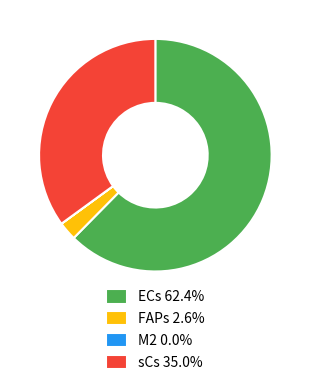

What is the majority slice?

ECs